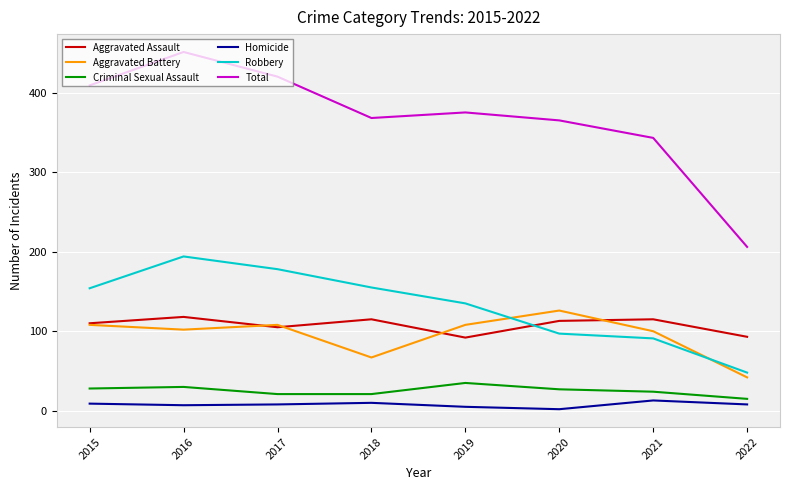

The value of Criminal Sexual Assault at 2016 is 49. True or false?

False